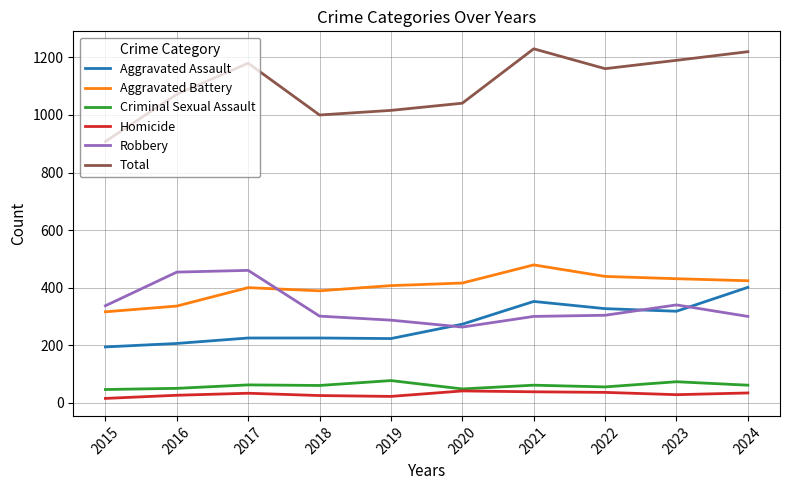

Which series has the largest total across all categories?

Total